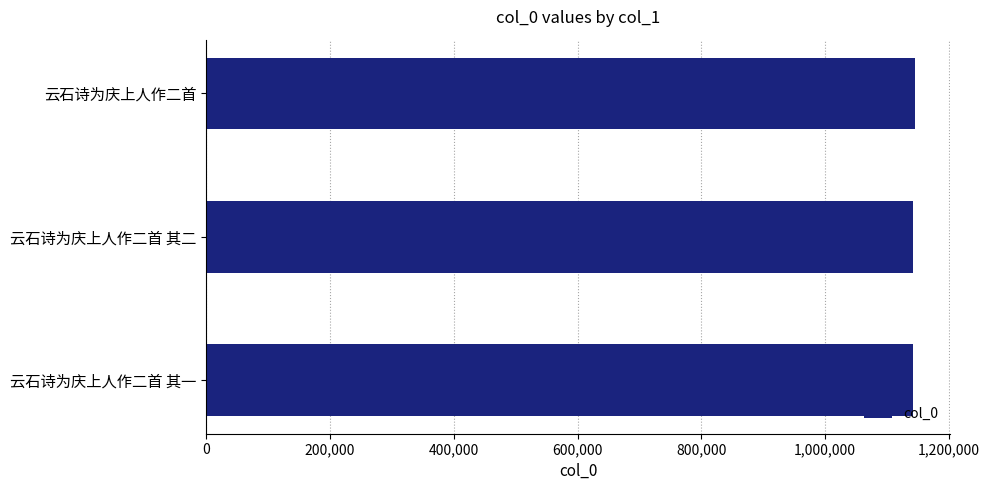

What is the approximate value at 云石诗为庆上人作二首?

1144713